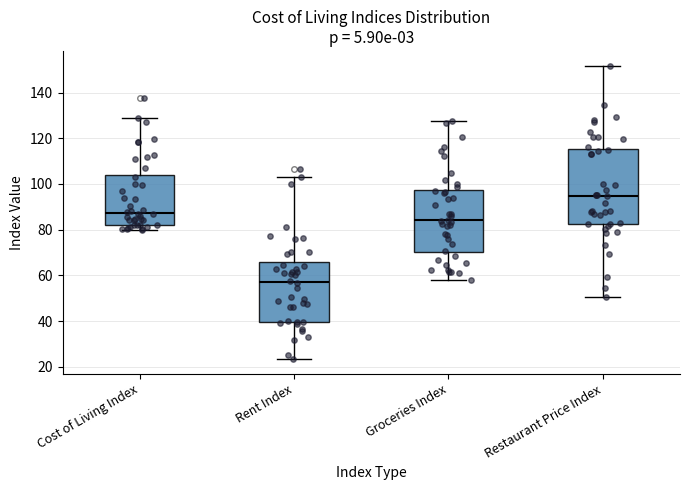

Reading left to right, read every box against the y-axis: the position of its median line, the range the box covers, and the ends of its whiskers. The values are not printed on the chart, so give them approximately, as read against the axis.

Cost of Living Index: median 88, box 82 to 104, whiskers 80 to 128
Rent Index: median 58, box 40 to 66, whiskers 24 to 104
Groceries Index: median 84, box 70 to 98, whiskers 58 to 128
Restaurant Price Index: median 94, box 82 to 116, whiskers 50 to 152